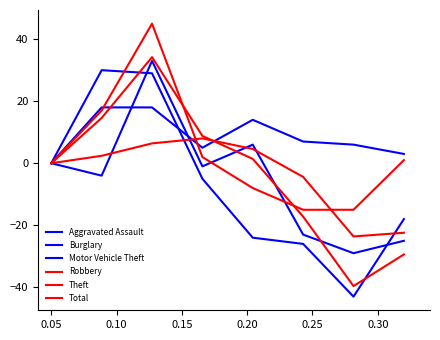

Does the chart display data point markers on the line(s)?

No